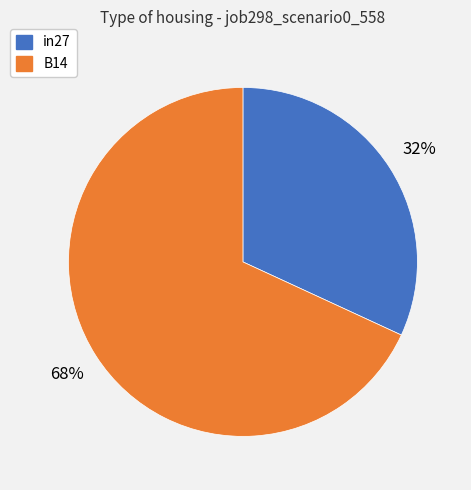

To the nearest percent, what is the difference between the largest and smallest slice percentages?

36%